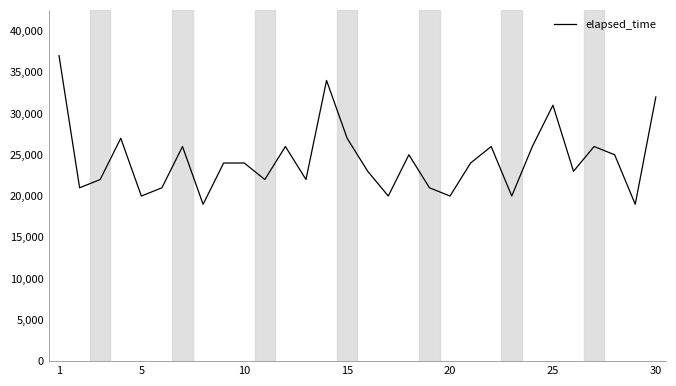

What is the difference between the second highest and minimum values?

15000